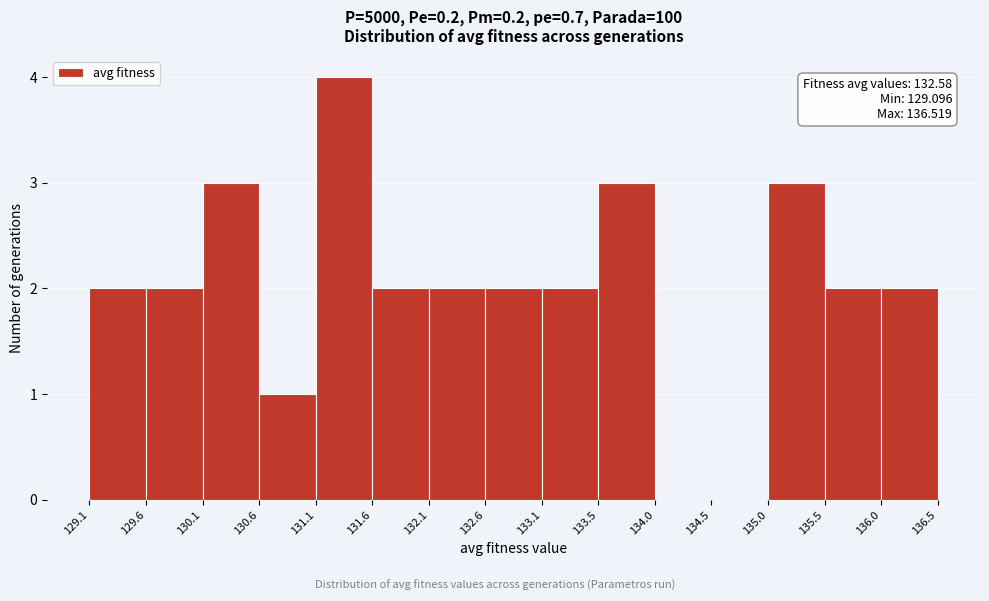

Over which range of the x-axis is the bar tallest?

131.1 to 131.6